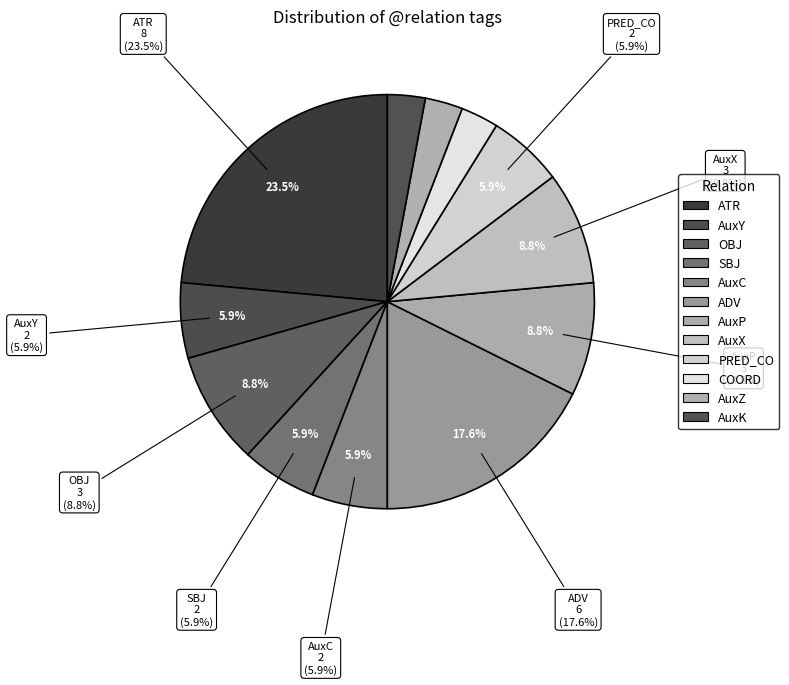

To the nearest percent, what percentage of the pie is ADV?

18%